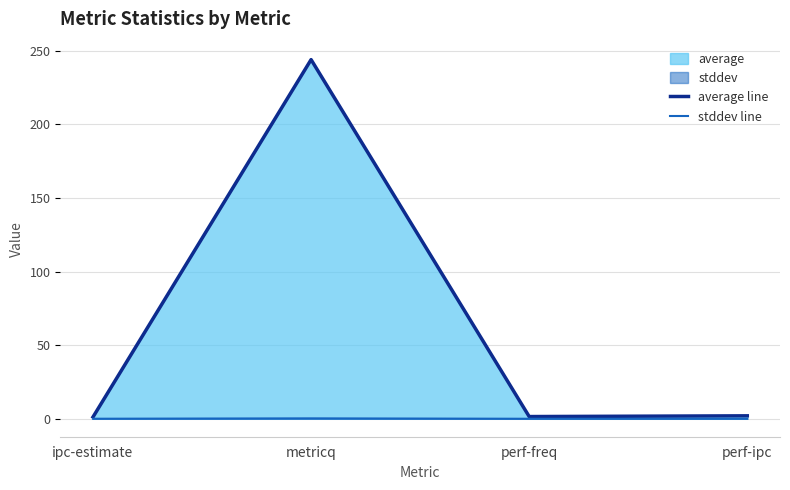

True or false: stddev line and average line intersect in this chart.

False